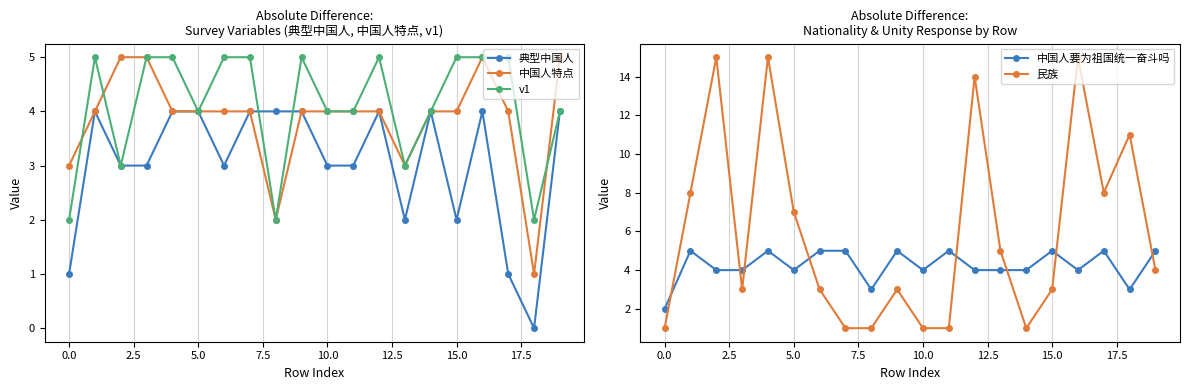

What is the highest value of the 中国人特点 series?

5